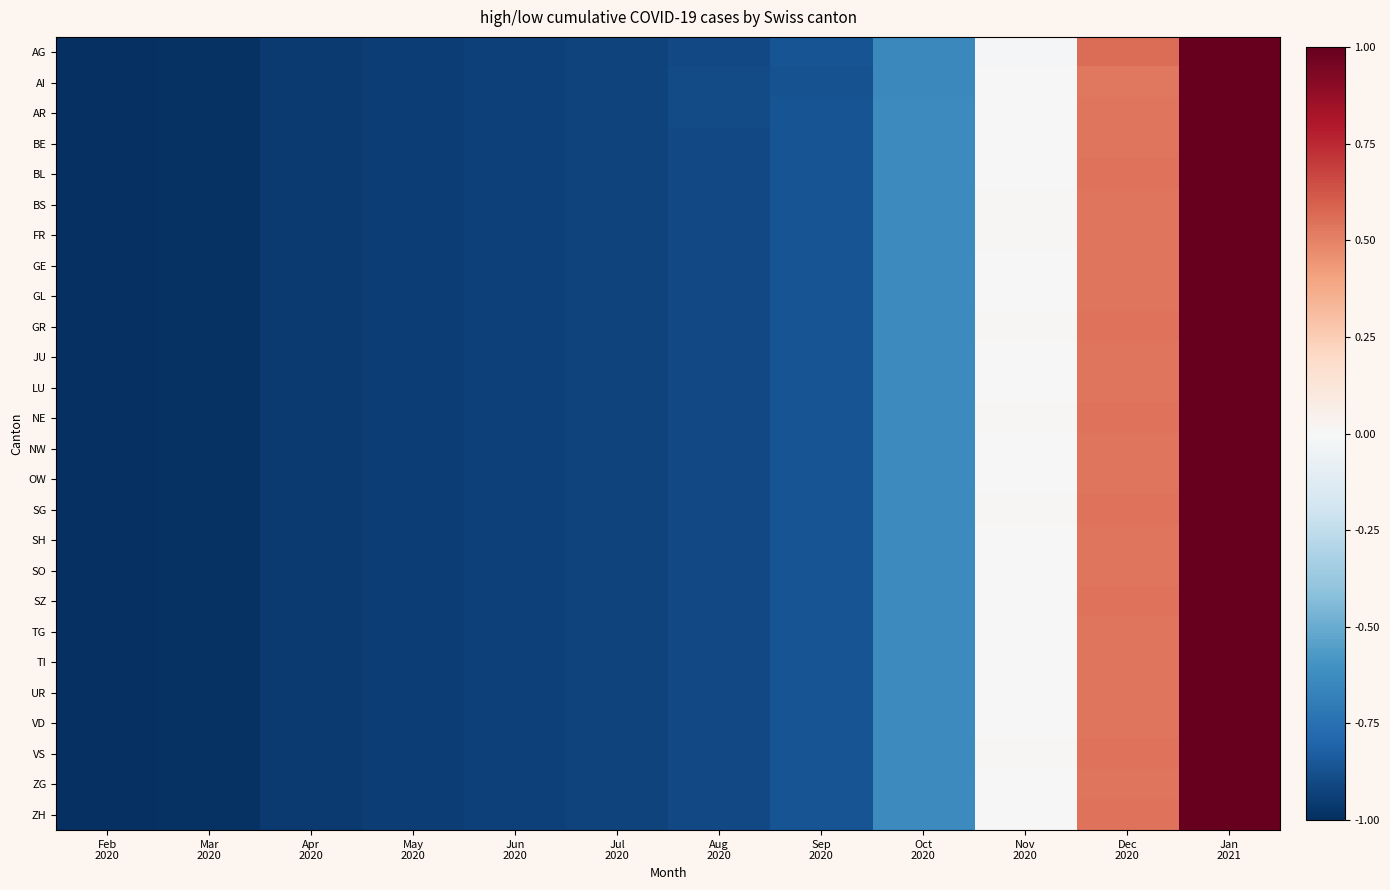

Which has a higher value, Dec
2020 or Feb
2020?

Dec
2020